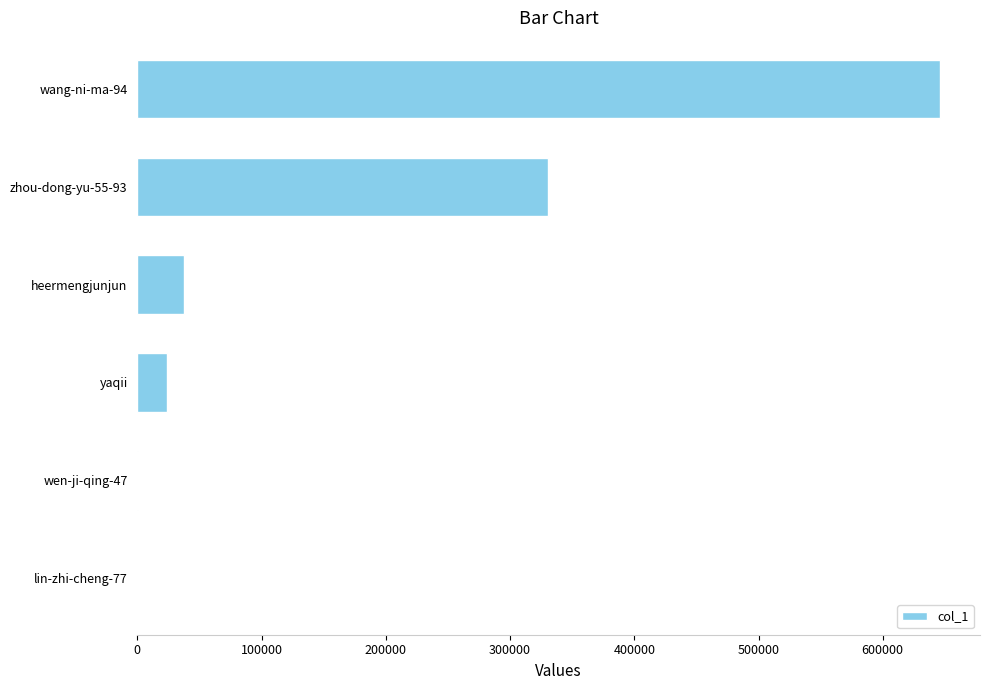

True or false: the data shows 37279 at heermengjunjun.

True